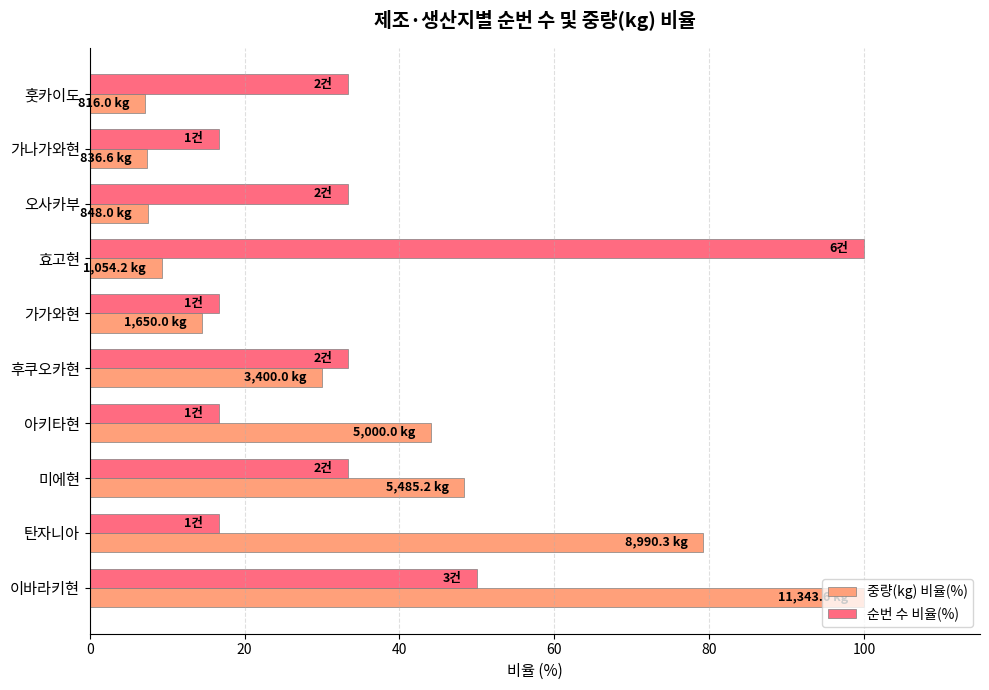

What is the sum of the 중량(kg) 비율(%) values at 아키타현 and 미에현?

92.4